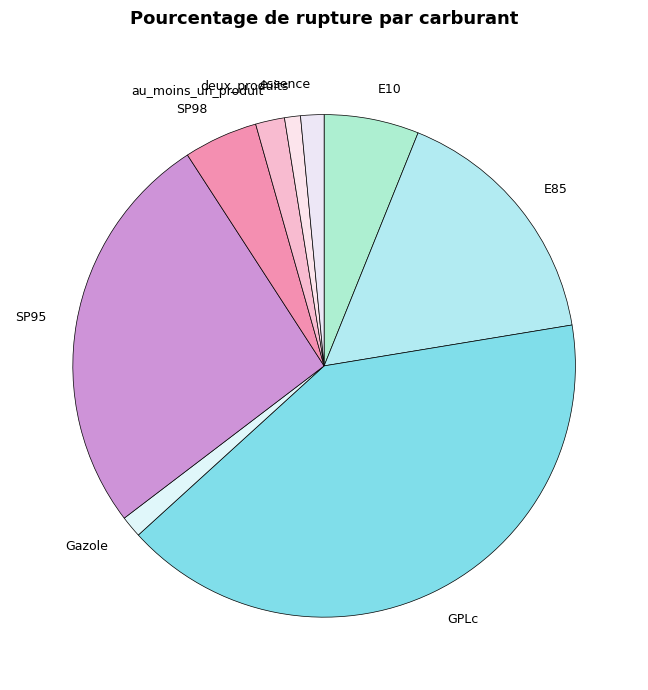

How many segments does this pie chart have?

9